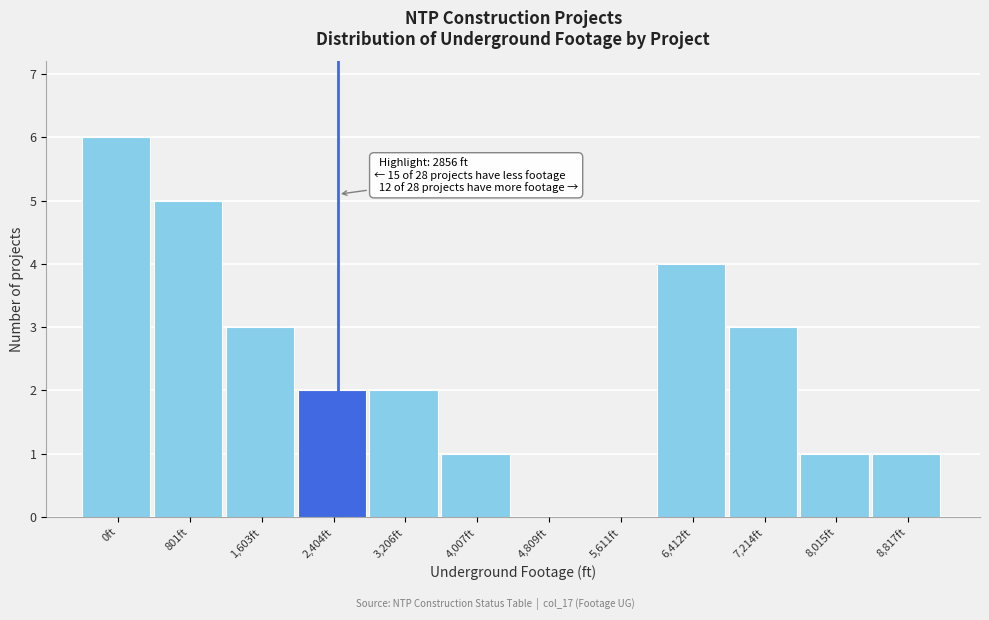

Reading left to right, what are all the values shown in this chart?

0ft=6	801ft=5	1,603ft=3	2,404ft=2	3,206ft=2	4,007ft=1	4,809ft=0	5,611ft=0	6,412ft=4	7,214ft=3	8,015ft=1	8,817ft=1